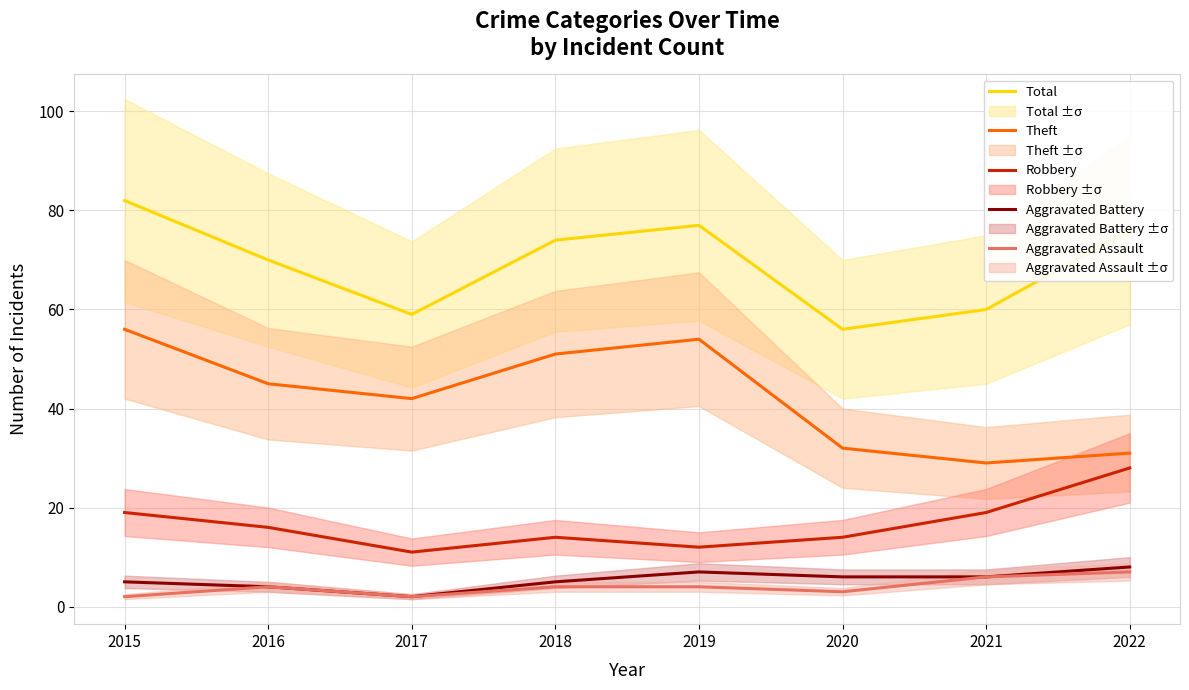

How many series are shown in this chart?

5